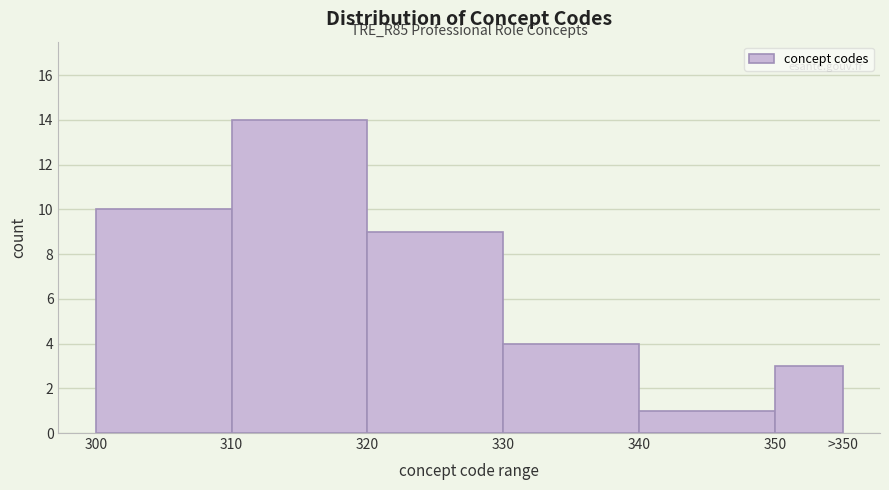

Reading left to right, list all the values displayed in this chart.

10	14	9	4	1	3